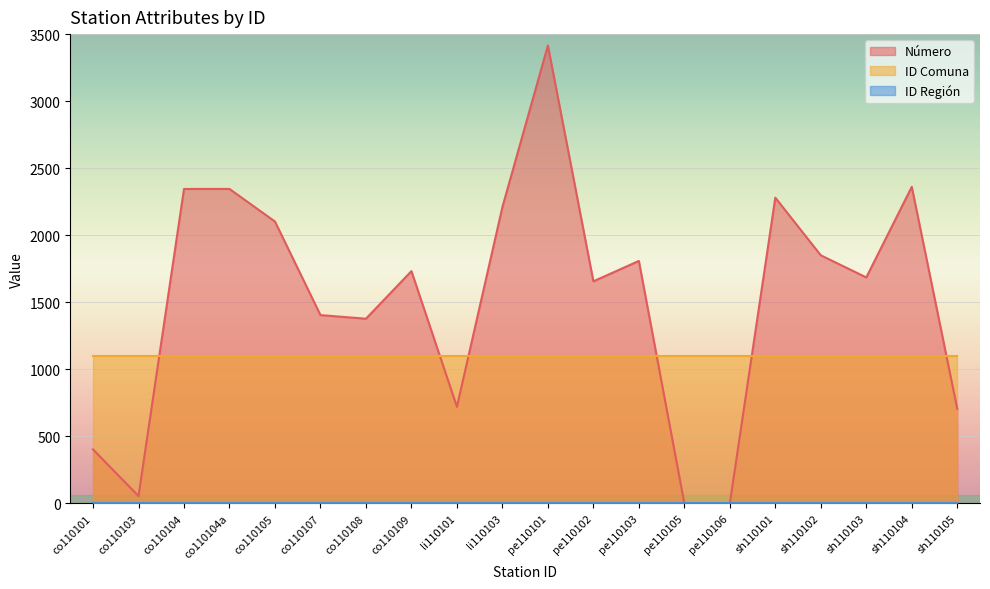

Reading left to right, transcribe all the data shown in this chart.

Número: co110101=402	co110103=54	co110104=2345	co110104a=2345	co110105=2102	co110107=1404	co110108=1377	co110109=1732	li110101=720	li110103=2210	pe110101=3415	pe110102=1656	pe110103=1808	pe110105=0	pe110106=0	sh110101=2280	sh110102=1850	sh110103=1685	sh110104=2361	sh110105=705
ID Comuna: co110101=1101	co110103=1101	co110104=1101	co110104a=1101	co110105=1101	co110107=1101	co110108=1101	co110109=1101	li110101=1101	li110103=1101	pe110101=1101	pe110102=1101	pe110103=1101	pe110105=1101	pe110106=1101	sh110101=1101	sh110102=1101	sh110103=1101	sh110104=1101	sh110105=1101
ID Región: co110101=1	co110103=1	co110104=1	co110104a=1	co110105=1	co110107=1	co110108=1	co110109=1	li110101=1	li110103=1	pe110101=1	pe110102=1	pe110103=1	pe110105=1	pe110106=1	sh110101=1	sh110102=1	sh110103=1	sh110104=1	sh110105=1